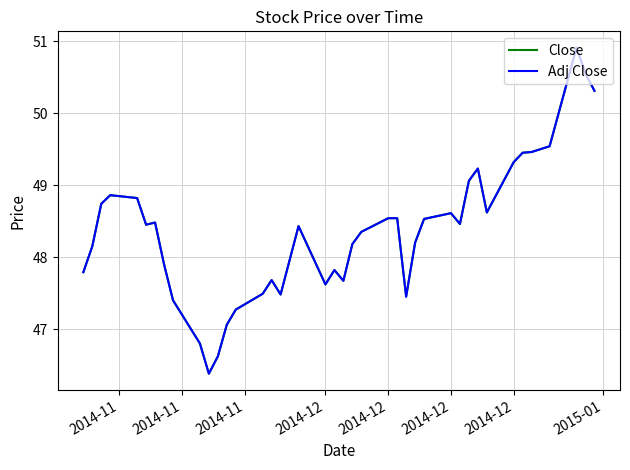

How many interior local peaks does the Adj Close series have?

8